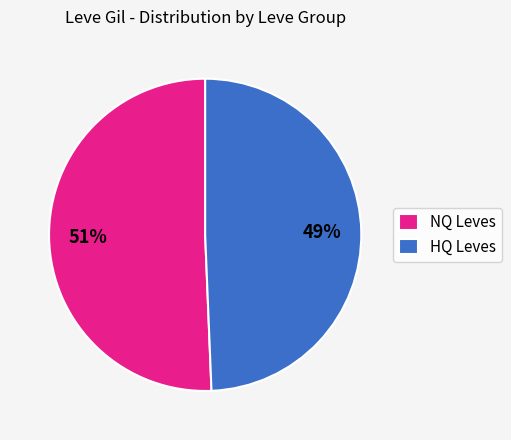

Which has a higher value, HQ Leves or NQ Leves?

NQ Leves